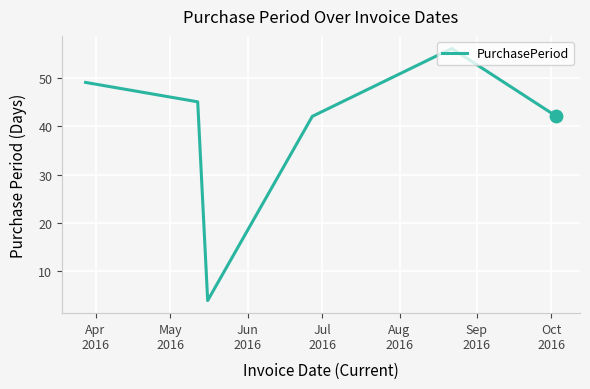

How many interior local peaks (higher than both neighbors) does the data have?

1